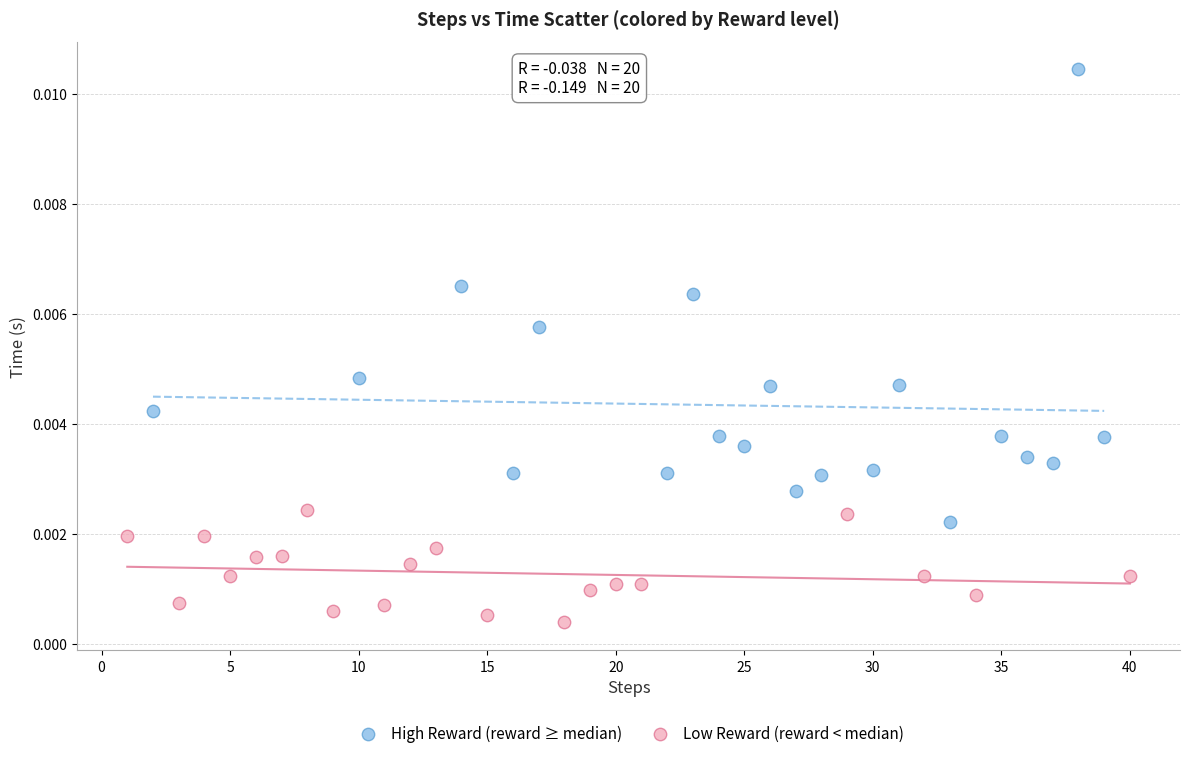

Which series has the largest Y range (max minus min)?

High Reward (reward ≥ median)